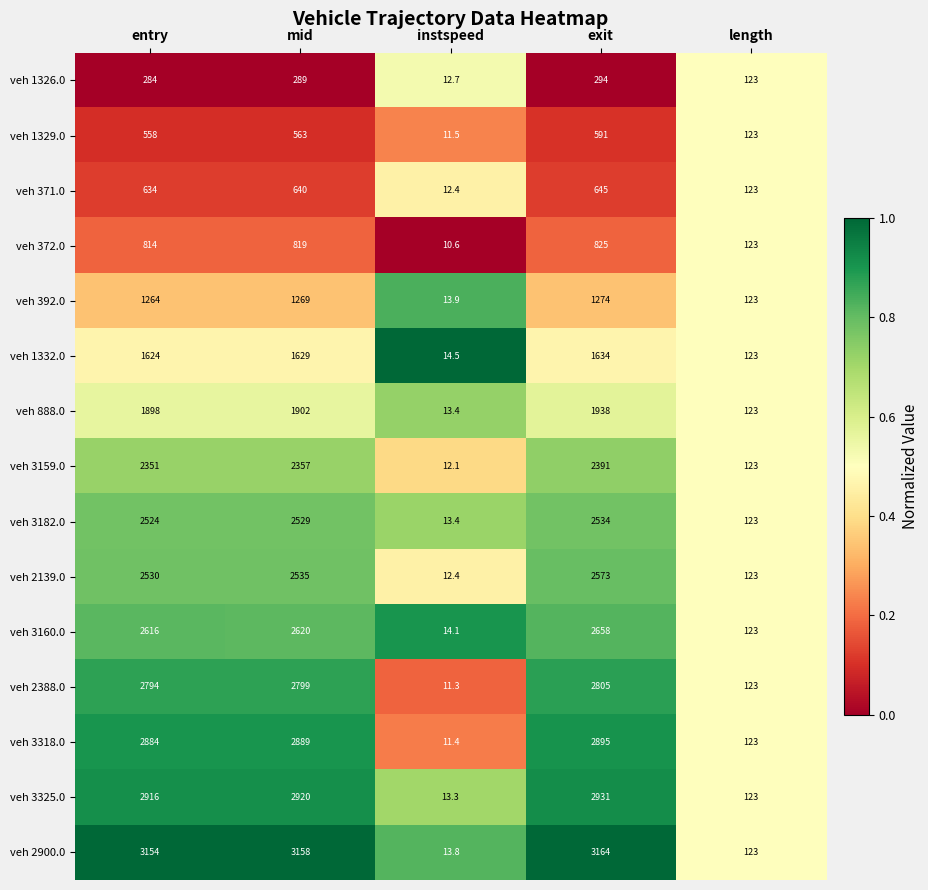

What is the total value across all series at mid?

28918.0